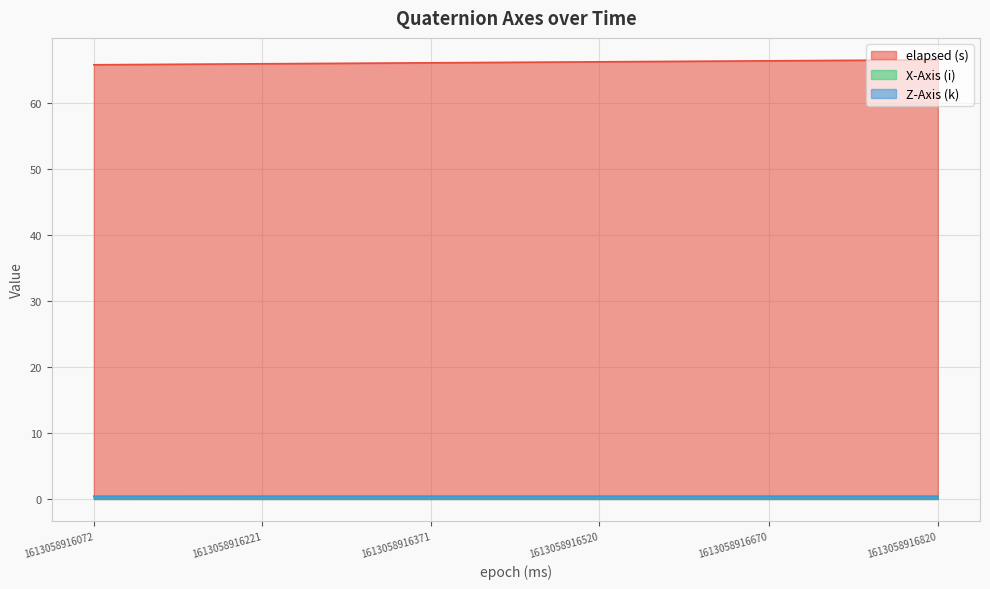

True or false: Z-Axis (k) has a value of 0.4 at 1613058916820.

True